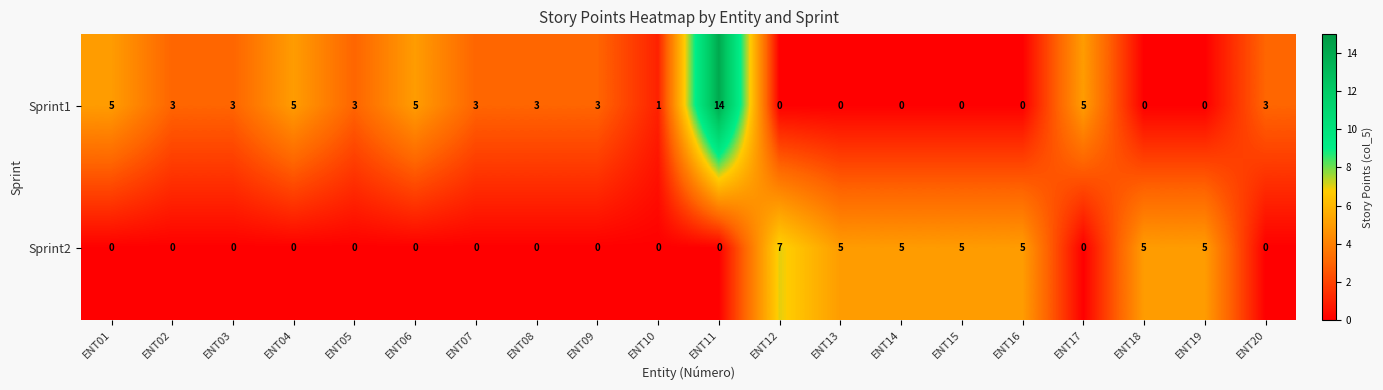

Rank the series by their average value, from lowest to highest.

Sprint2, Sprint1